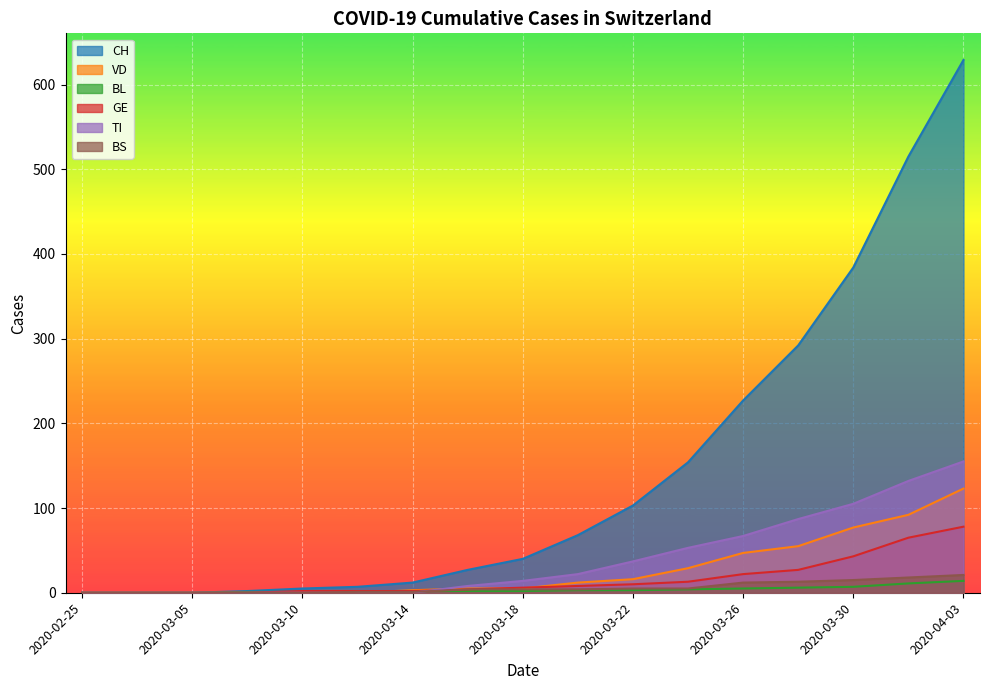

What is the label of the 3rd point from the left?

2020-03-05